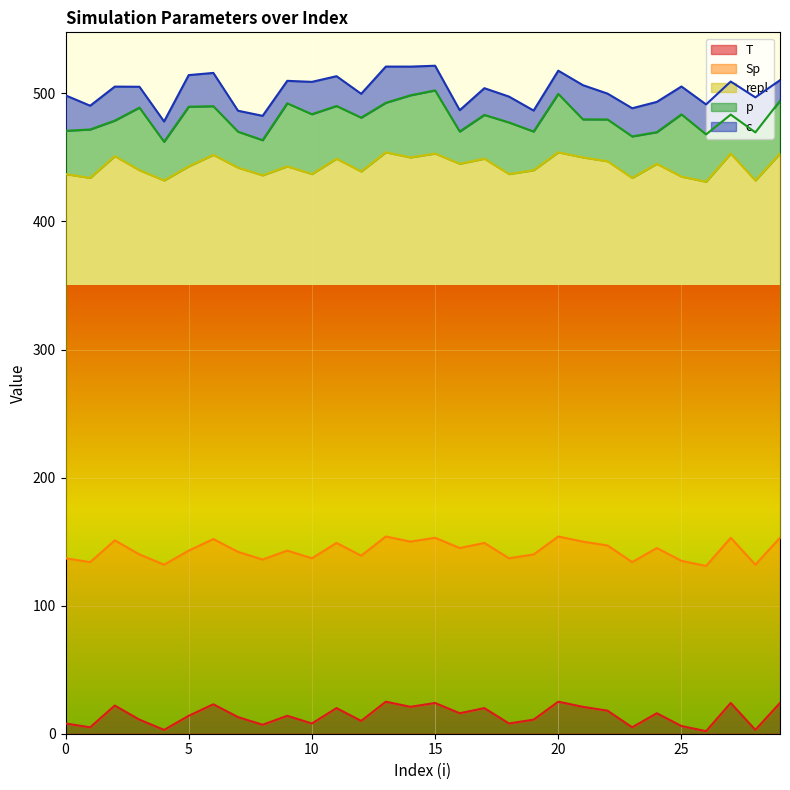

What are all the series names shown in the legend?

T, Sp, repl, p, c